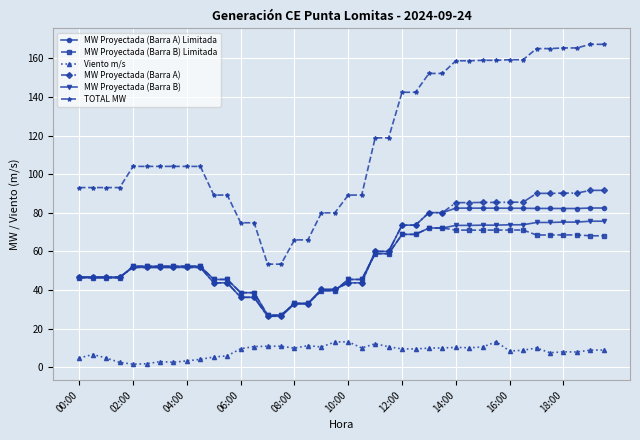

At how many categories does at least one series exceed 78?

34